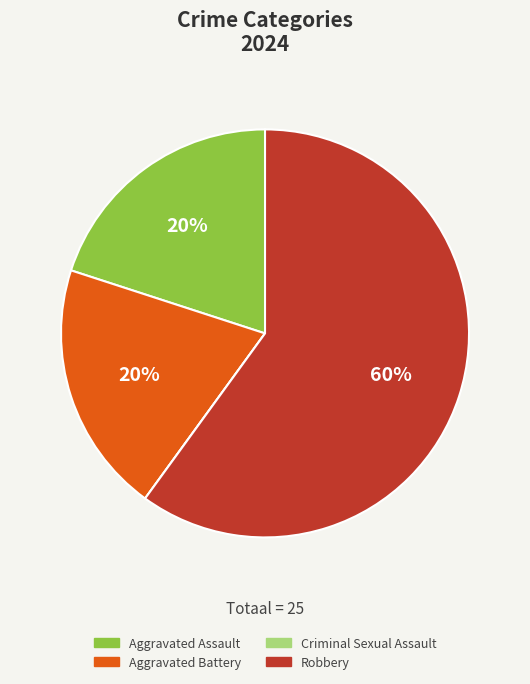

What is the largest slice in the pie chart?

Robbery